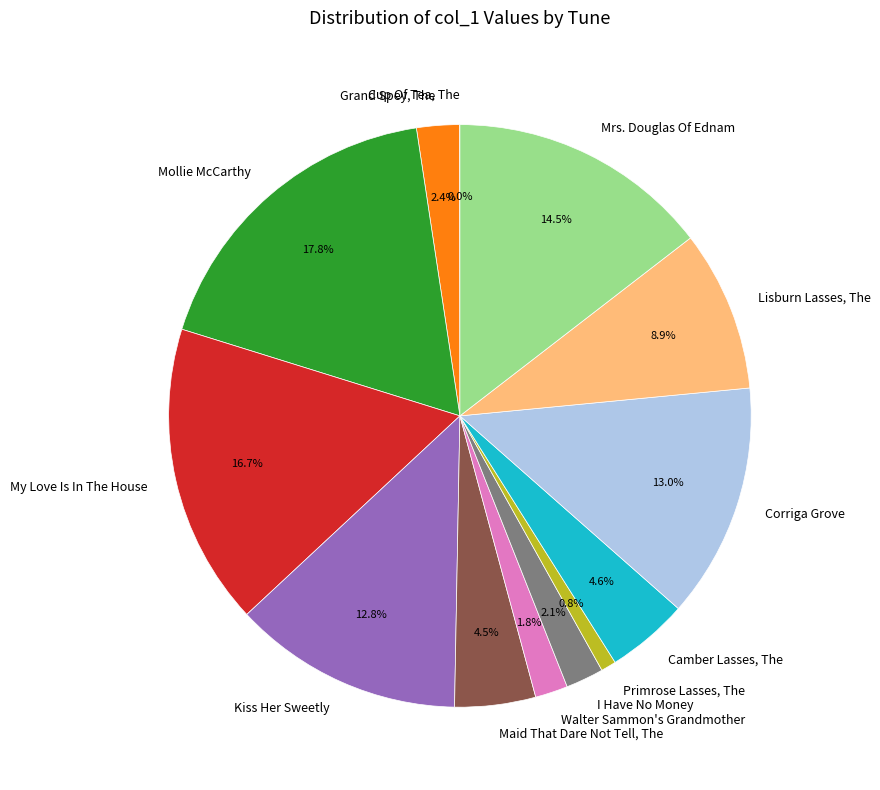

Is there any slice that represents more than half of the pie?

No